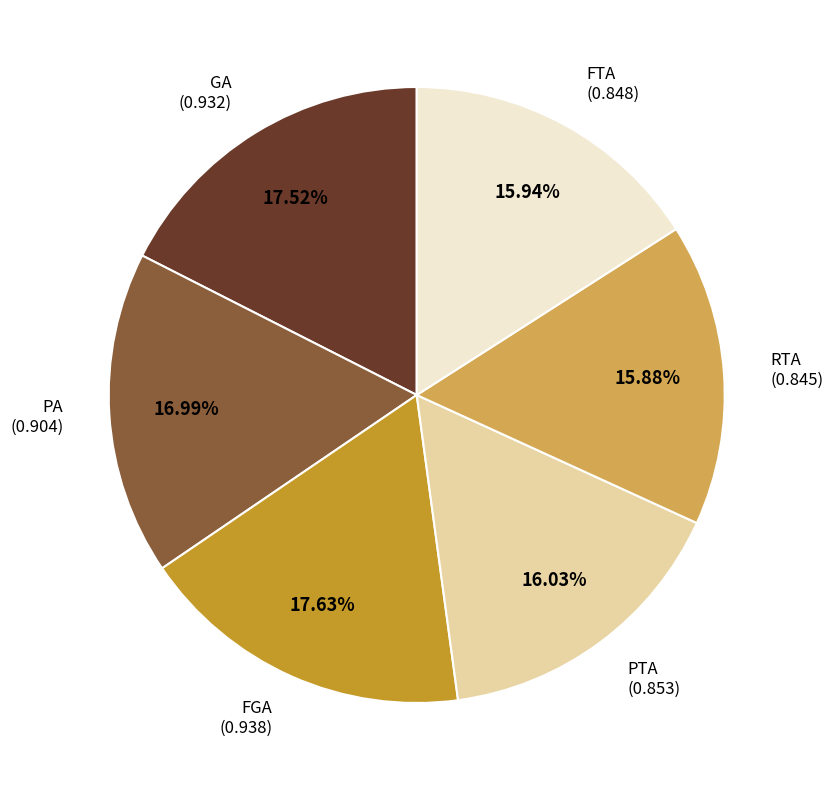

Does any single category account for the majority?

No